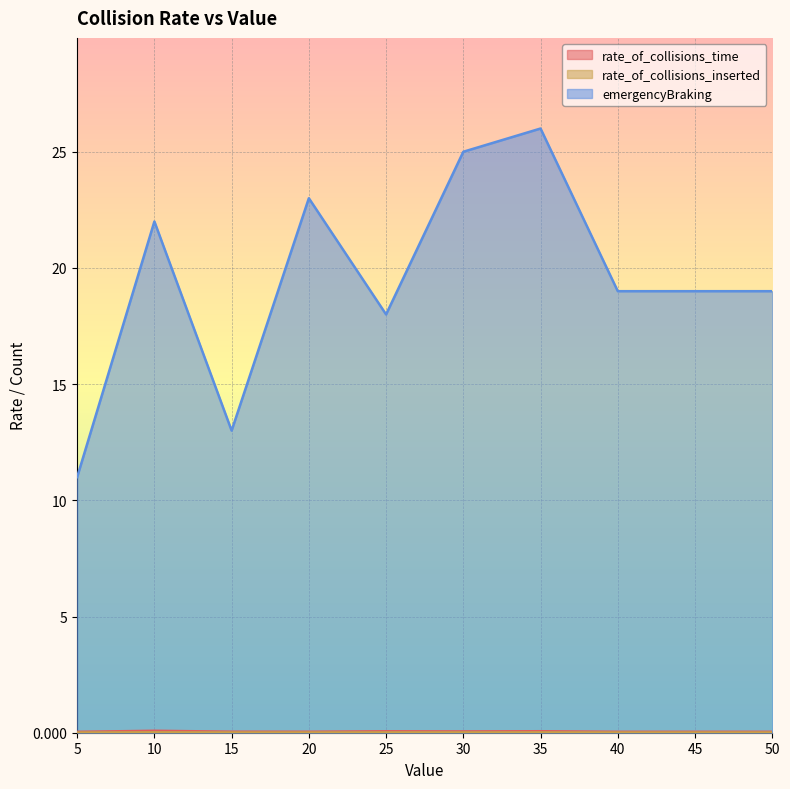

What is the minimum value for emergencyBraking?

11.0